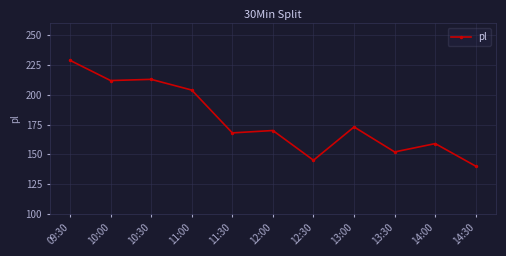

Reading left to right, extract all data points from this chart.

229	212	213	204	168	170	145	173	152	159	140